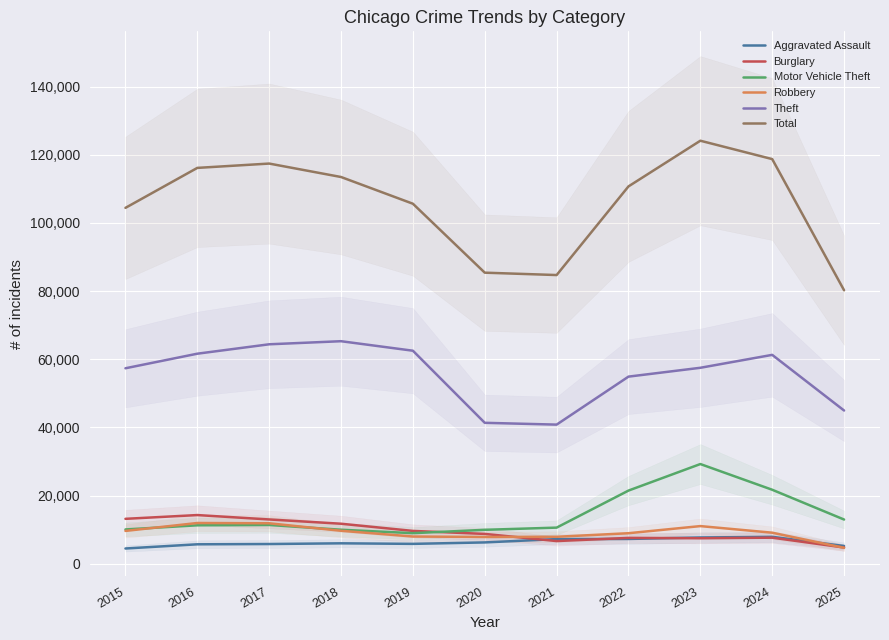

What is the value of the Total point at the 9th from the left?

124103